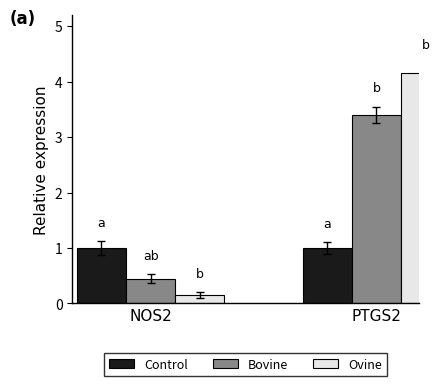

The Bovine series shows 2.2 at PTGS2. True or false?

False